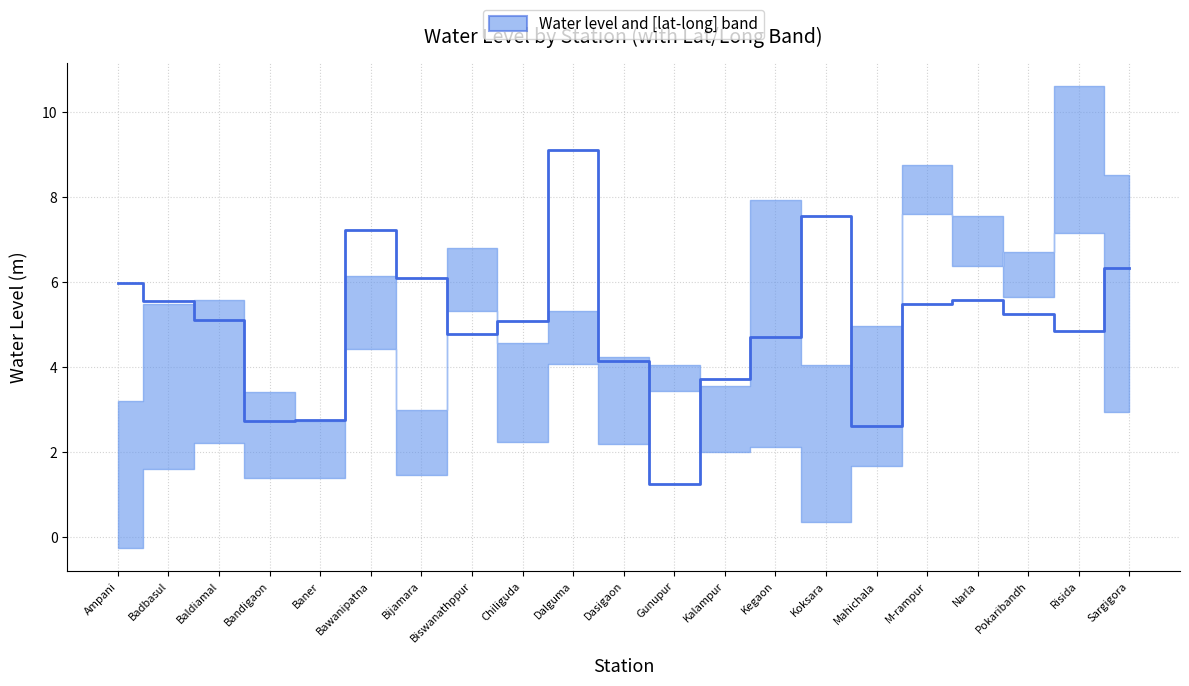

Rank the categories by value from highest to lowest.

Dalguma, Koksara, Bawanipatna, Sargigora, Bijamara, Ampani, Narla, Badbasul, M-rampur, Pokaribandh, Baldiamal, Chiliguda, Risida, Biswanathppur, Kegaon, Dasigaon, Kalampur, Baner, Bandigaon, Mahichala, Gunupur